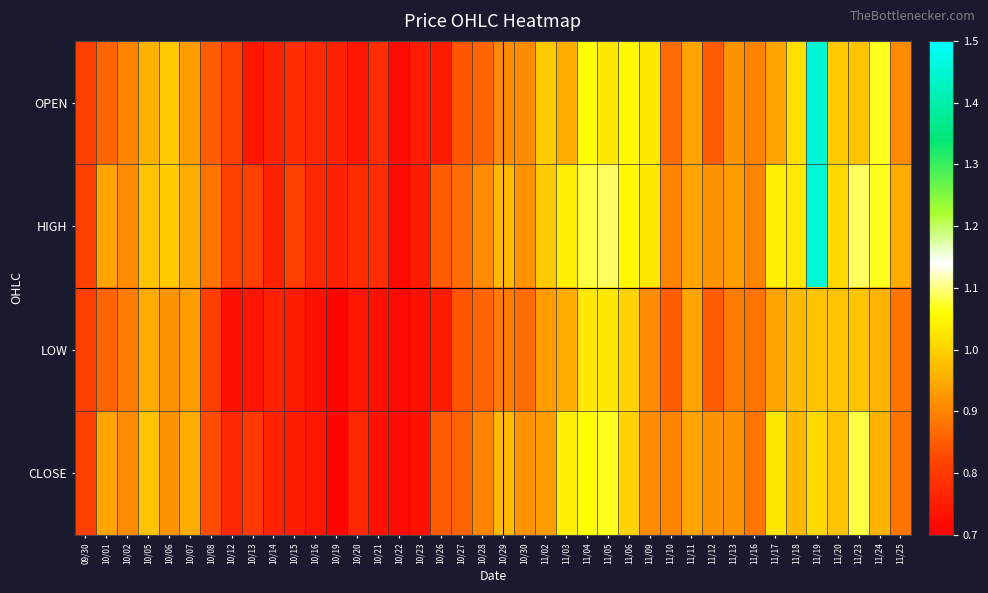

Which series has the widest spread of values?

OPEN